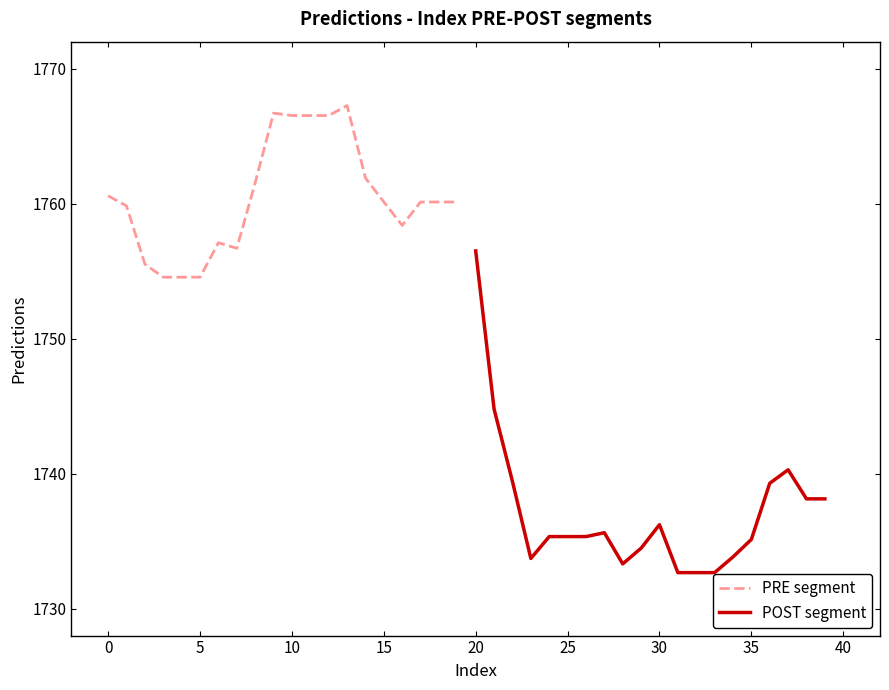

What is the lowest value of the POST segment series?

1732.7